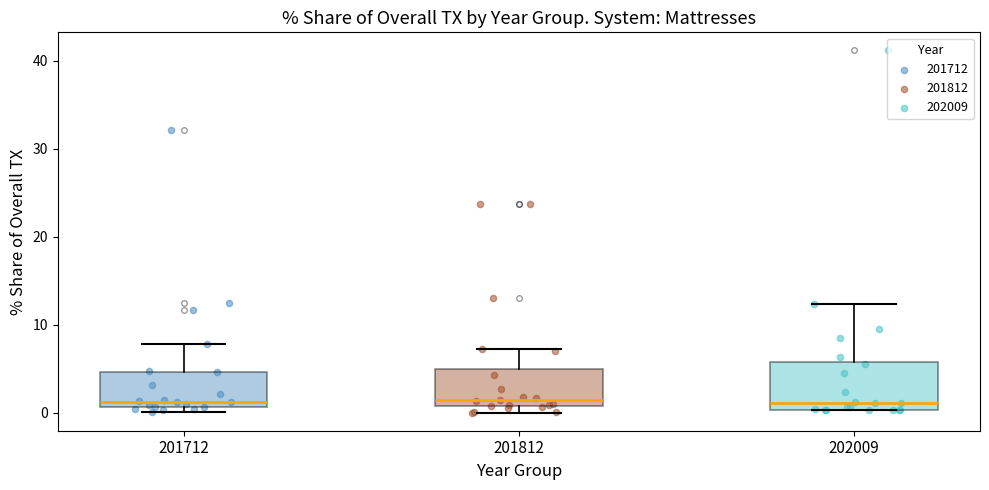

Reading left to right, transcribe this box plot: for each box, give where its median line is, the range the box spans, and where its two whiskers end, as read against the y-axis. The values are not printed on the chart, so give them approximately, as read against the axis.

201712: median 1 (just above the box's lower edge), box 1 to 5, whiskers 0 to 8
201812: median 1 (just above the box's lower edge), box 1 to 5, whiskers 0 to 7
202009: median 1, box 0 to 6, whiskers 0 to 12